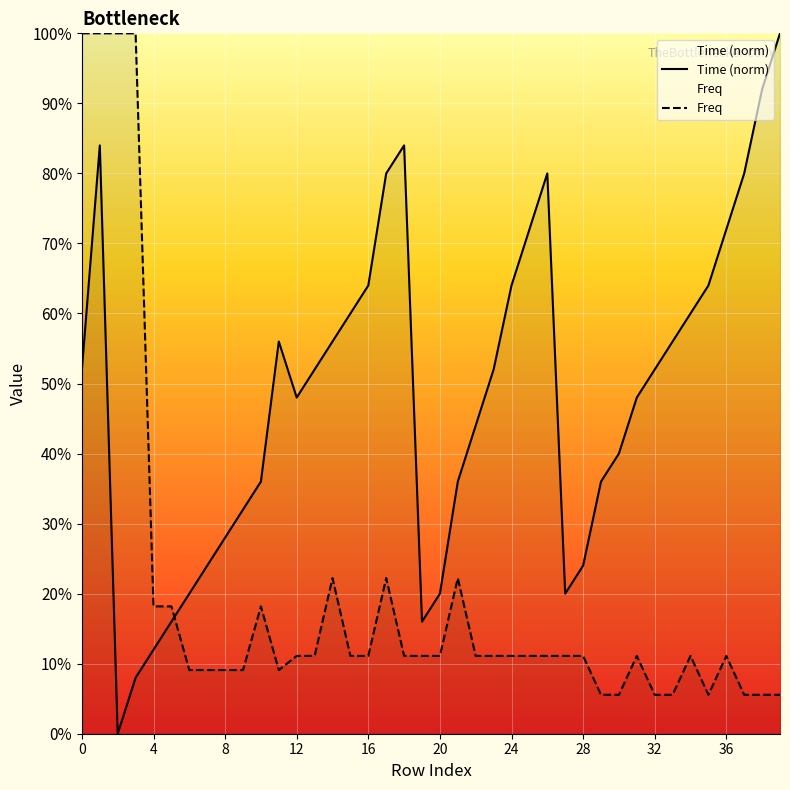

True or false: Time (norm) and Freq intersect in this chart.

True